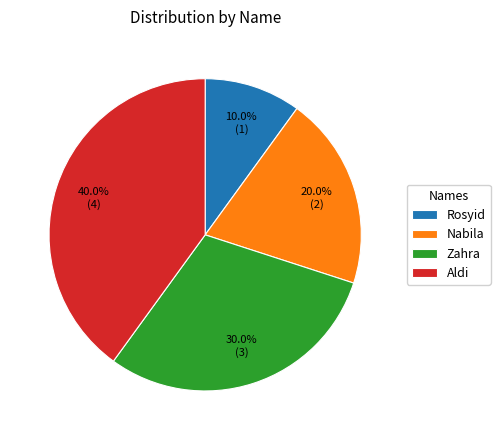

What is the ratio of the value at Aldi to the value at Nabila?

2.0